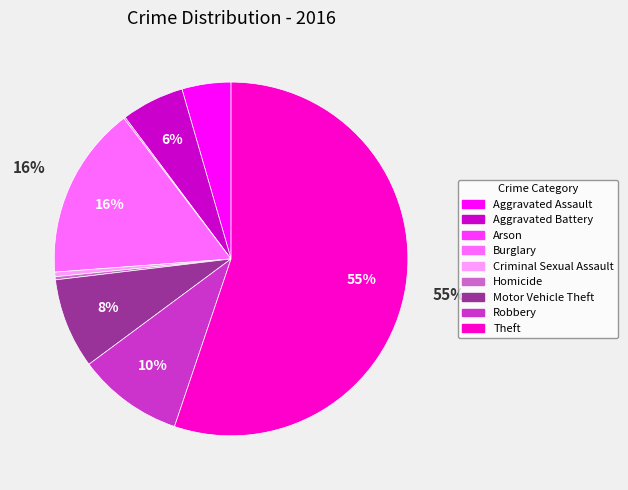

Combined, do Aggravated Battery and Motor Vehicle Theft account for over 50%?

No